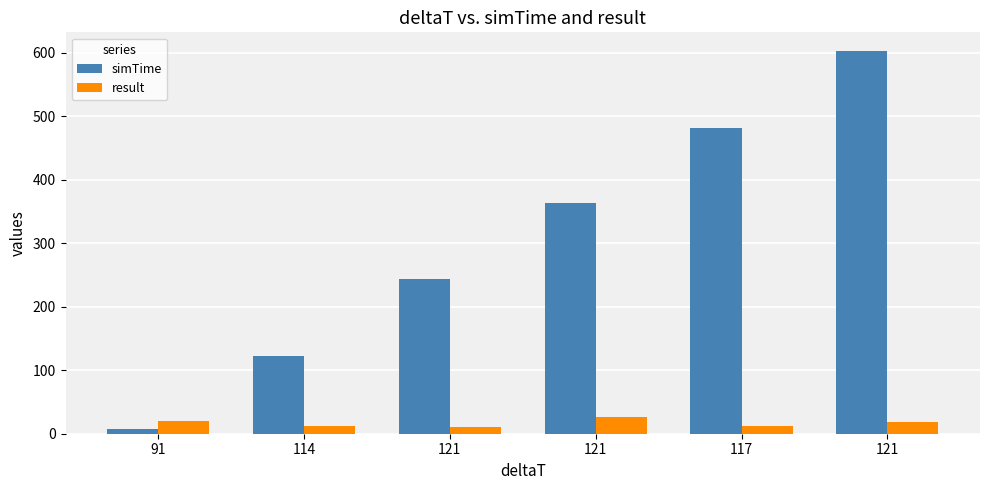

Count the number of categories in the chart.

6